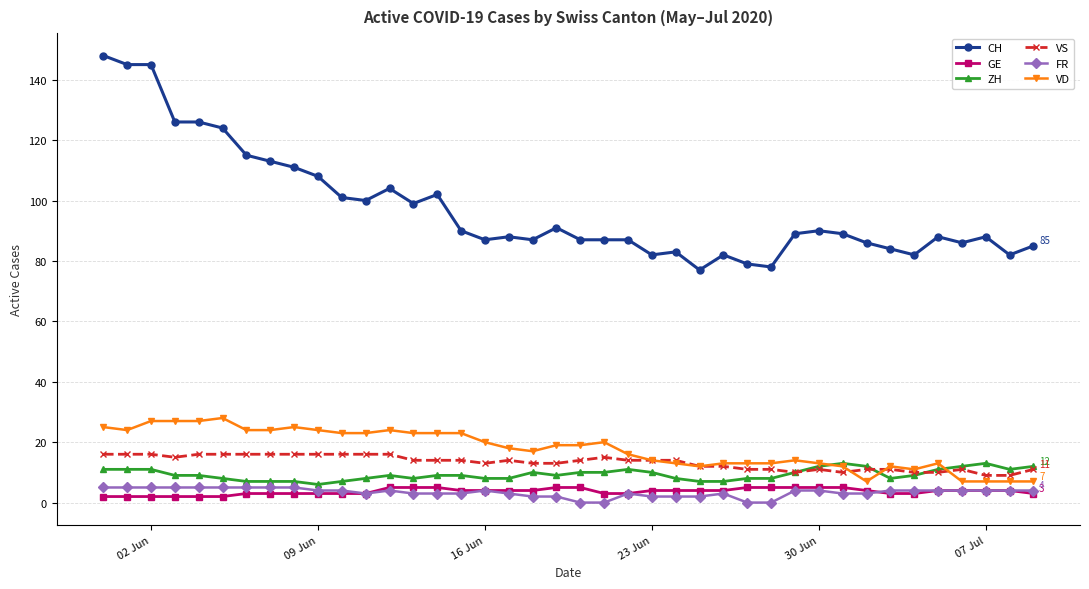

What is the value of the GE point at the 4th from the left?

2